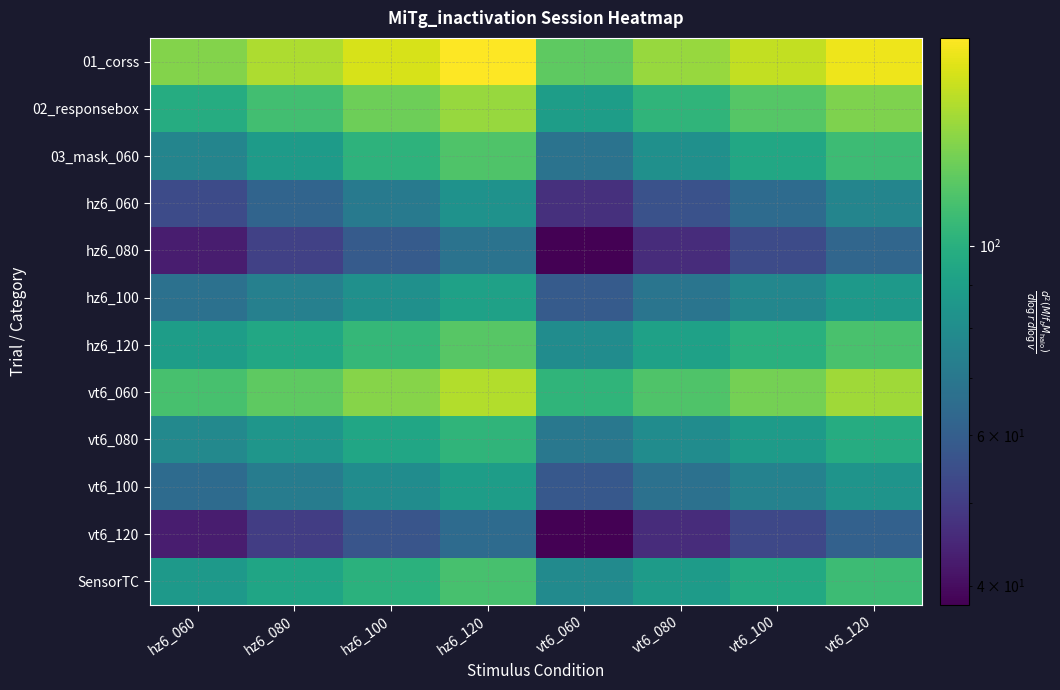

What is the difference between the highest and lowest values at hz6_120?

110